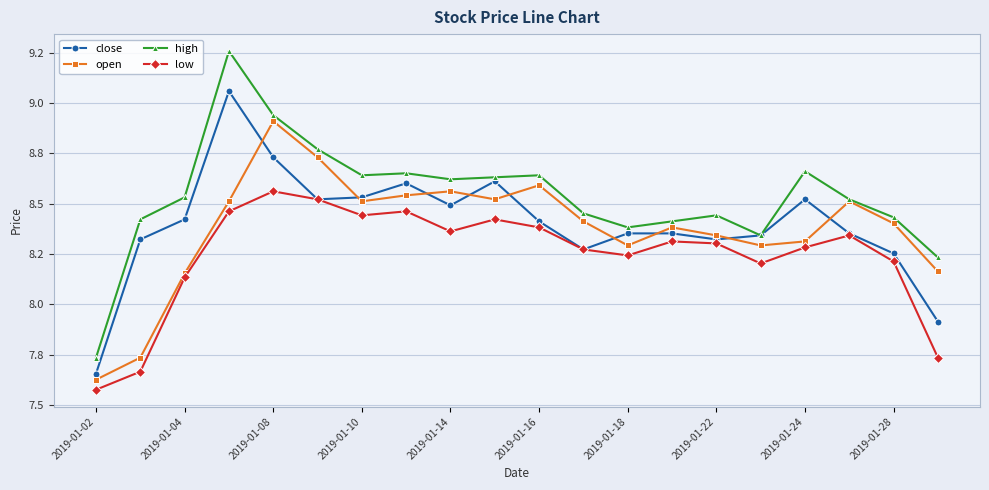

In close, how many points are higher than both neighbors (excluding endpoints)?

4